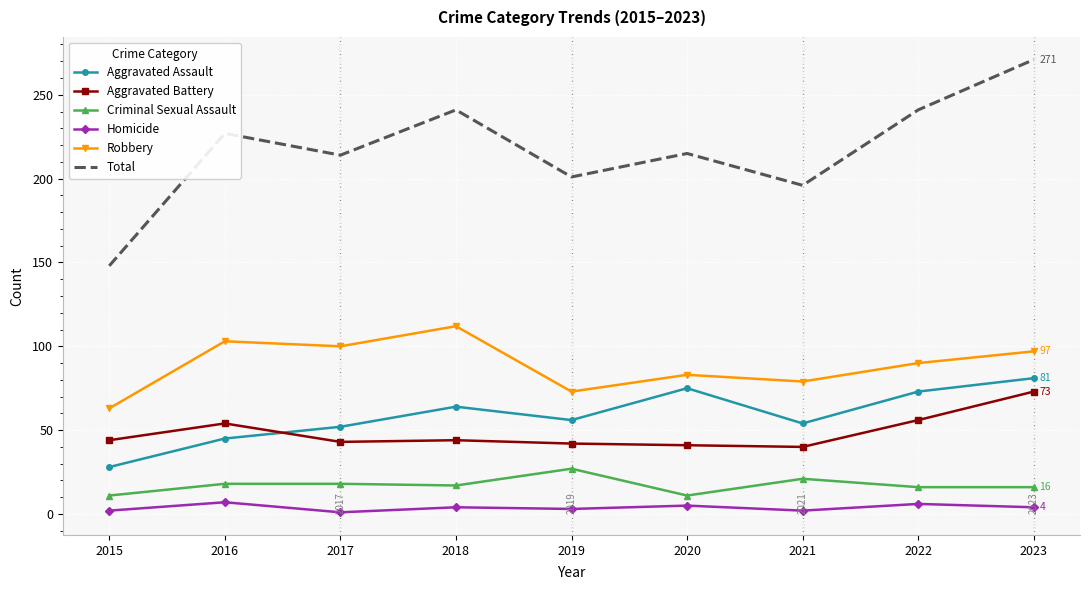

Which series has the largest total across all categories?

Total